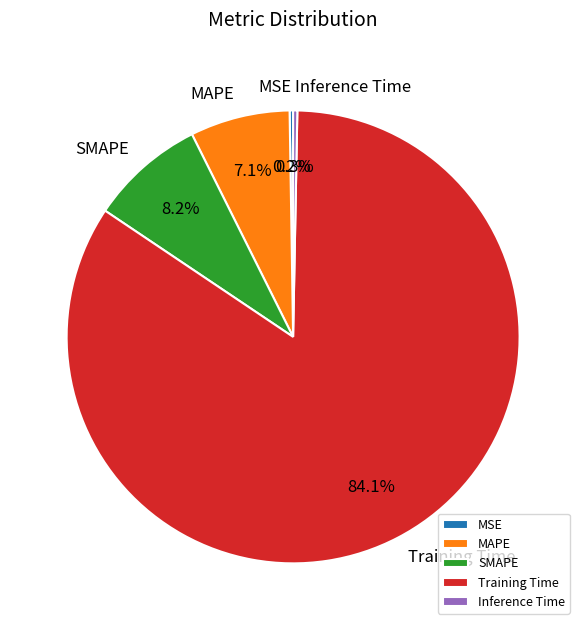

What is the largest slice in the pie chart?

Training Time